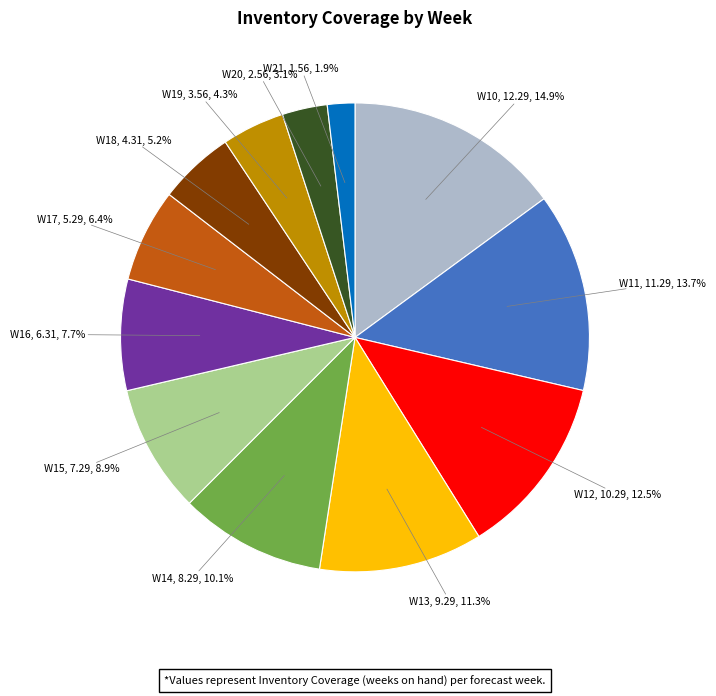

To the nearest percent, what is the average slice percentage?

8%